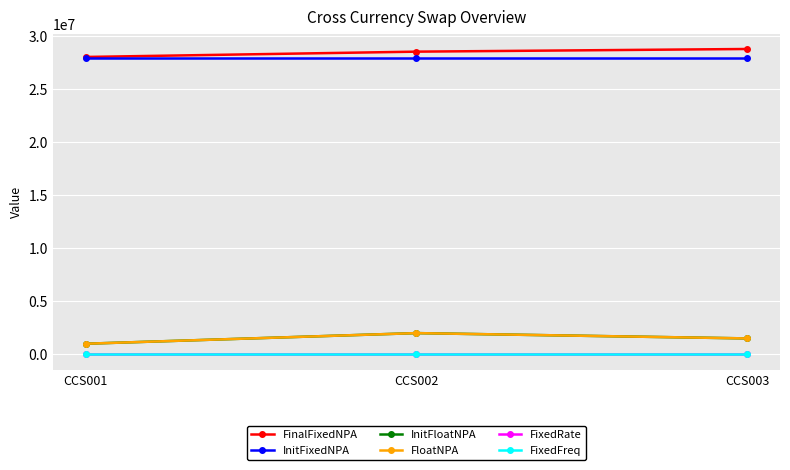

Does the chart have visible grid lines?

Yes